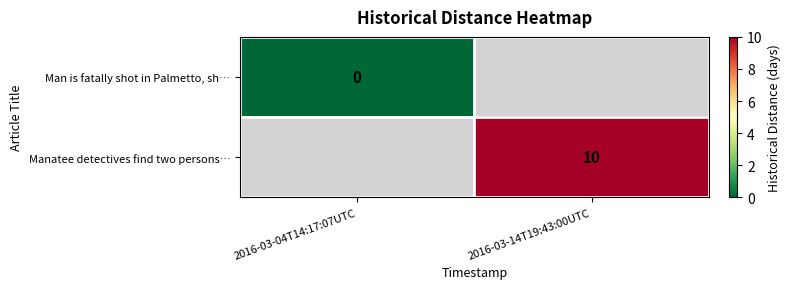

Is it true that Manatee detectives find two persons… equals 2 at 2016-03-14T19:43:00UTC?

False